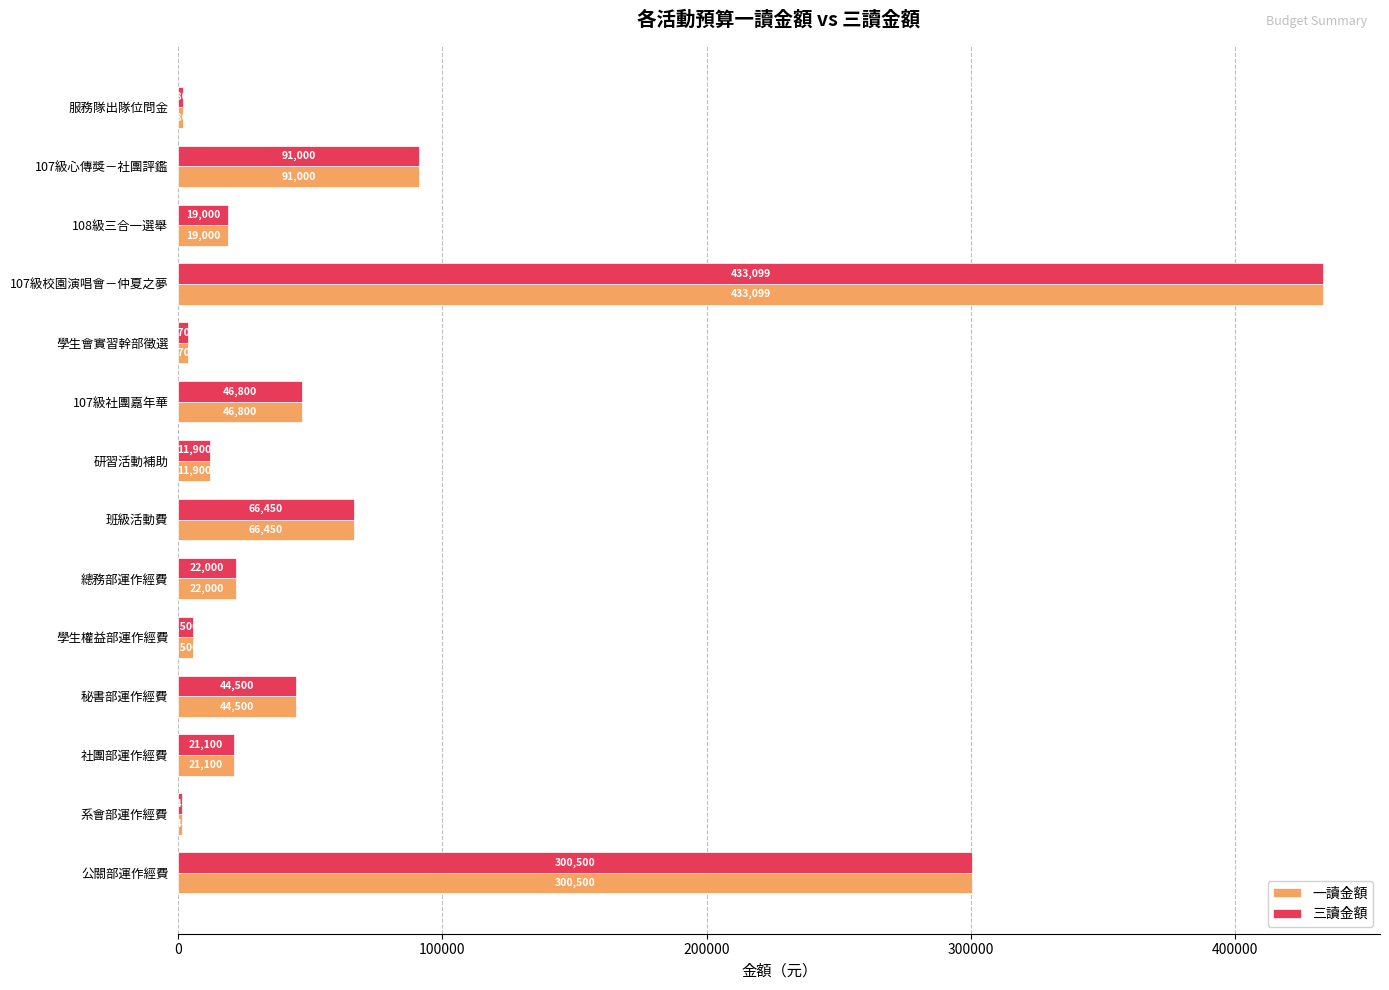

Is it true that 一讀金額 equals 21100 at 社團部運作經費?

True